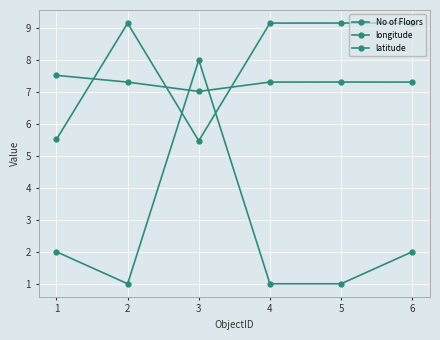

True or false: No of Floors and latitude cross at least once.

True